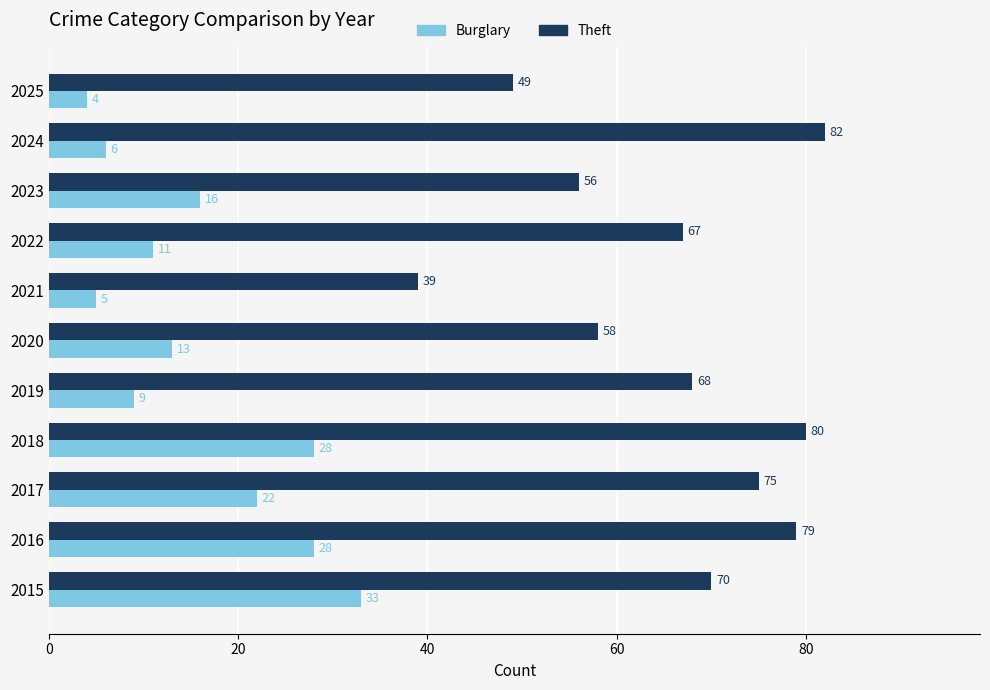

At how many categories does at least one series exceed 45?

10